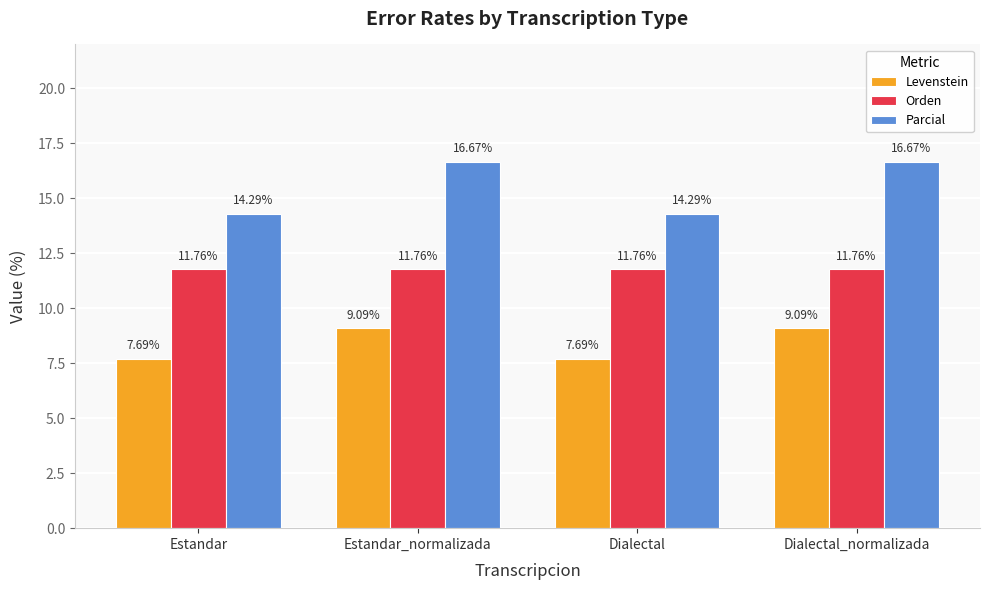

What is the value of the Parcial bar at the 2nd from the left?

16.7